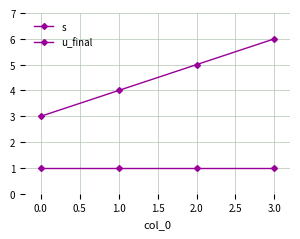

Is this an area chart (filled region under the line)?

No